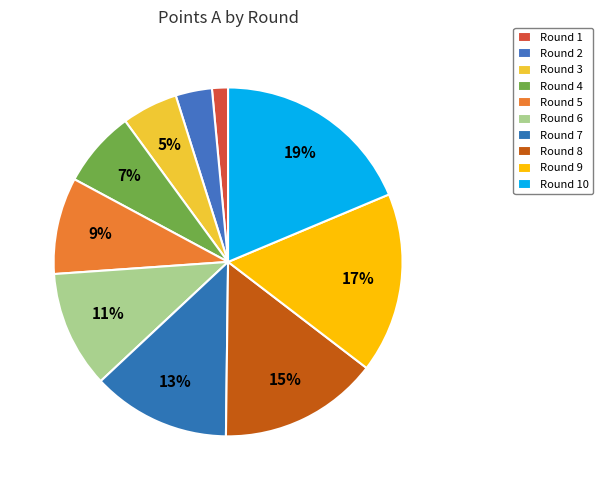

Does any single category account for the majority?

No